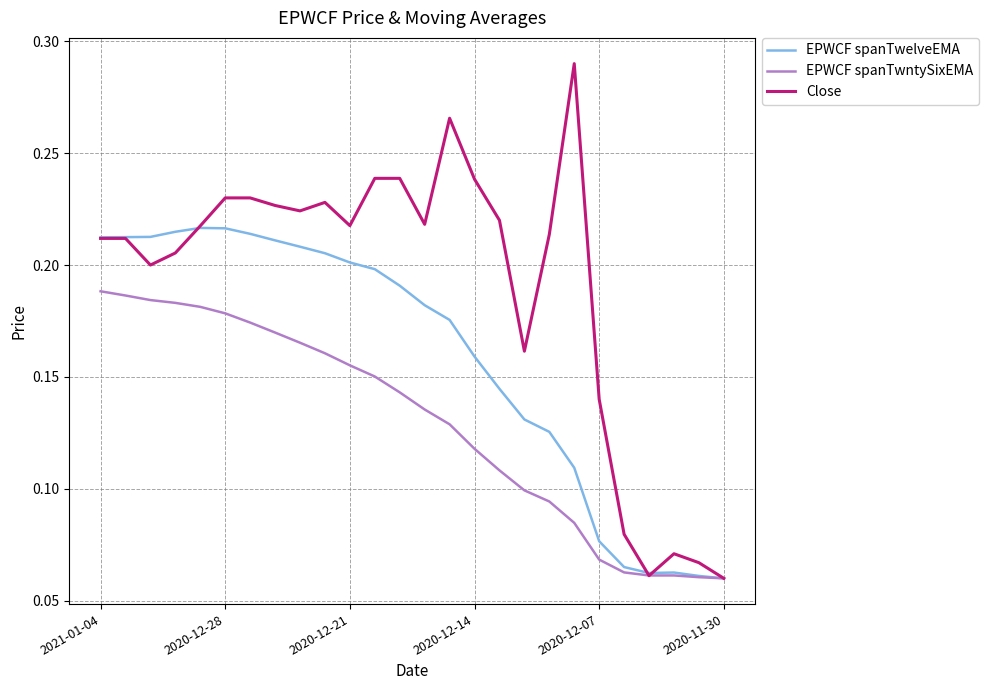

How many lines are shown in the chart?

3